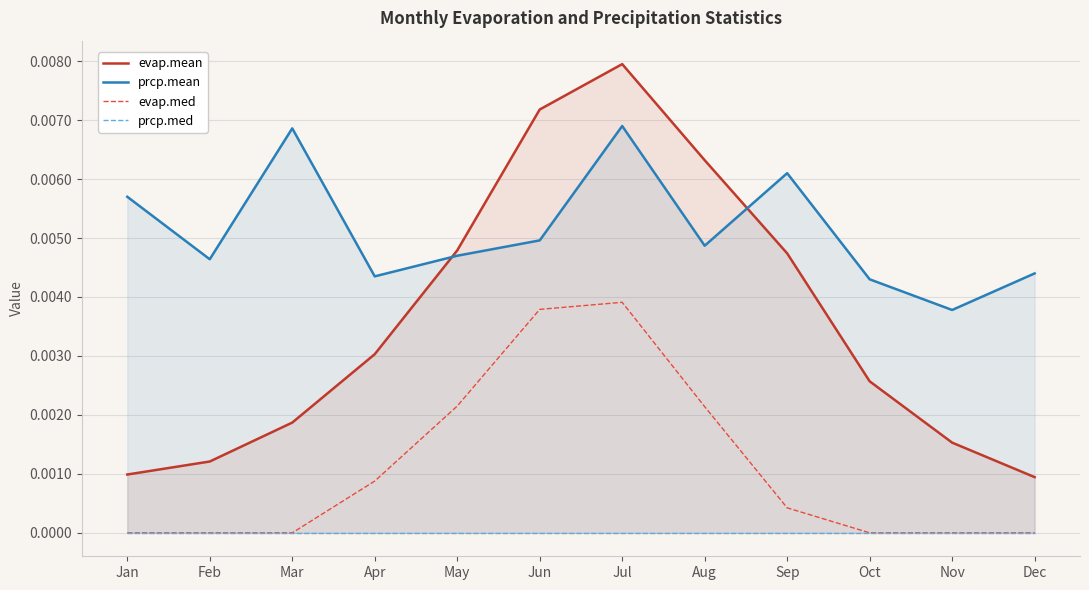

True or false: prcp.mean and evap.med cross at least once.

False